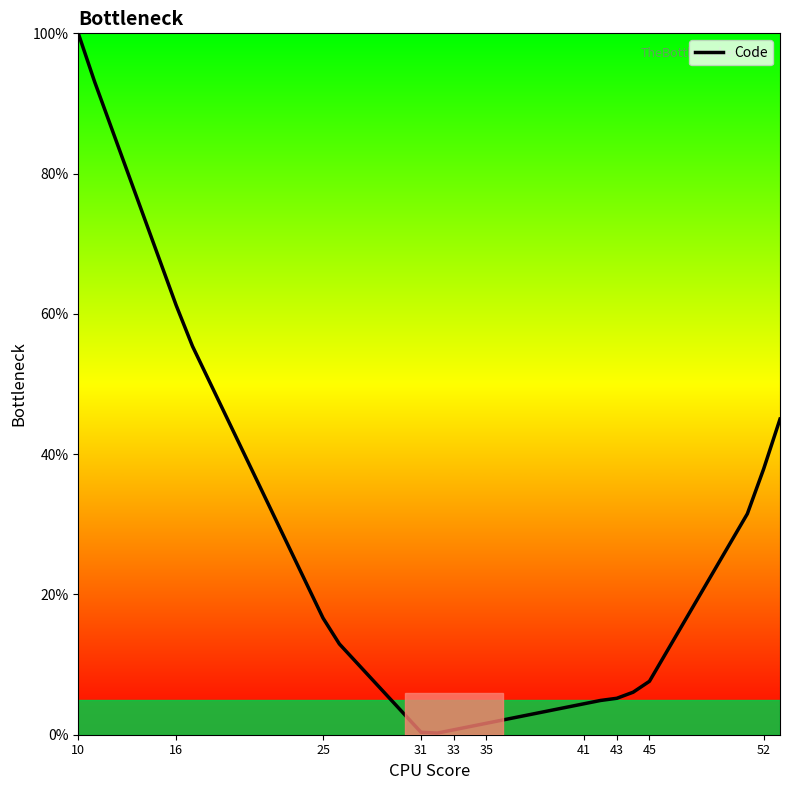

What is the maximum value shown in the chart?

100.0